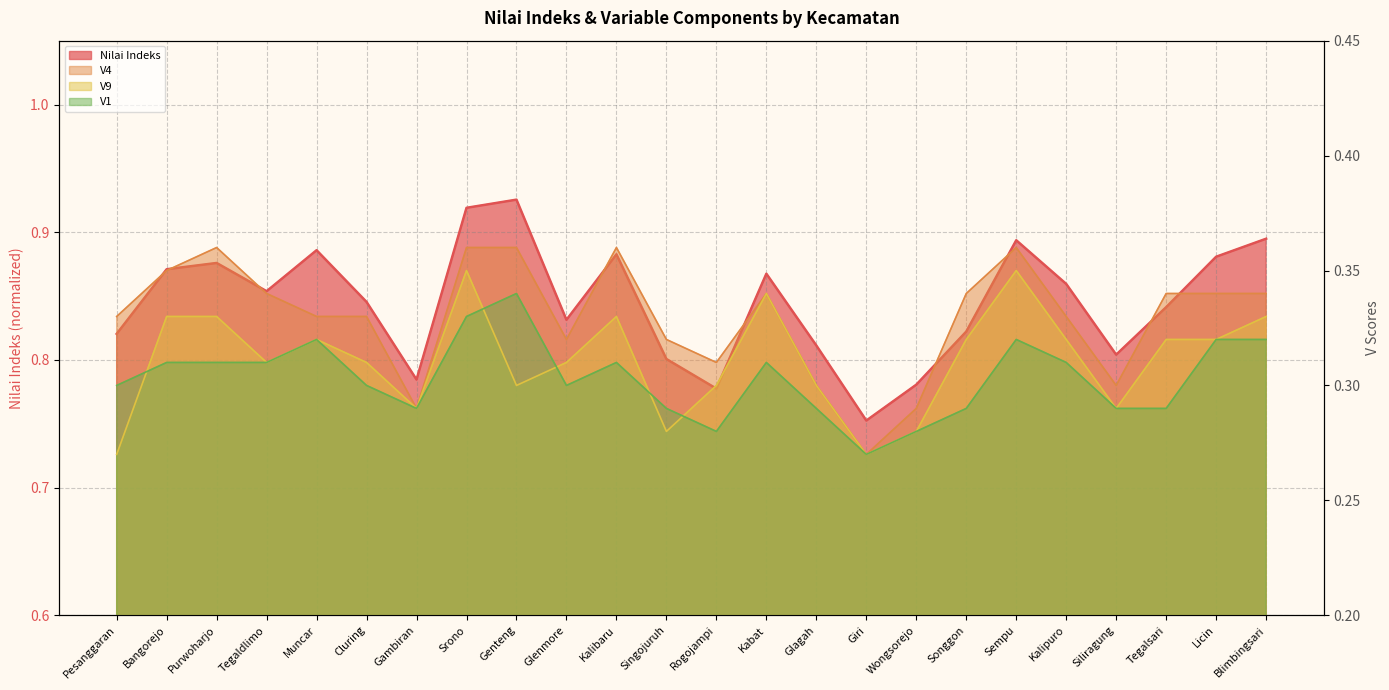

True or false: Nilai Indeks and V4 intersect in this chart.

False